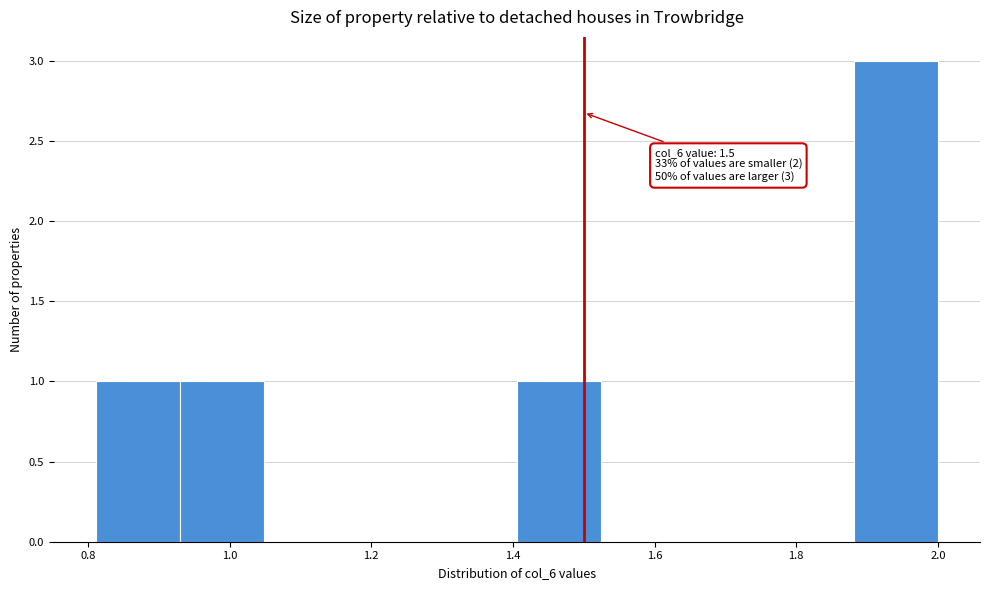

Which range on the x-axis has the tallest bar?

1.88 to 2.00